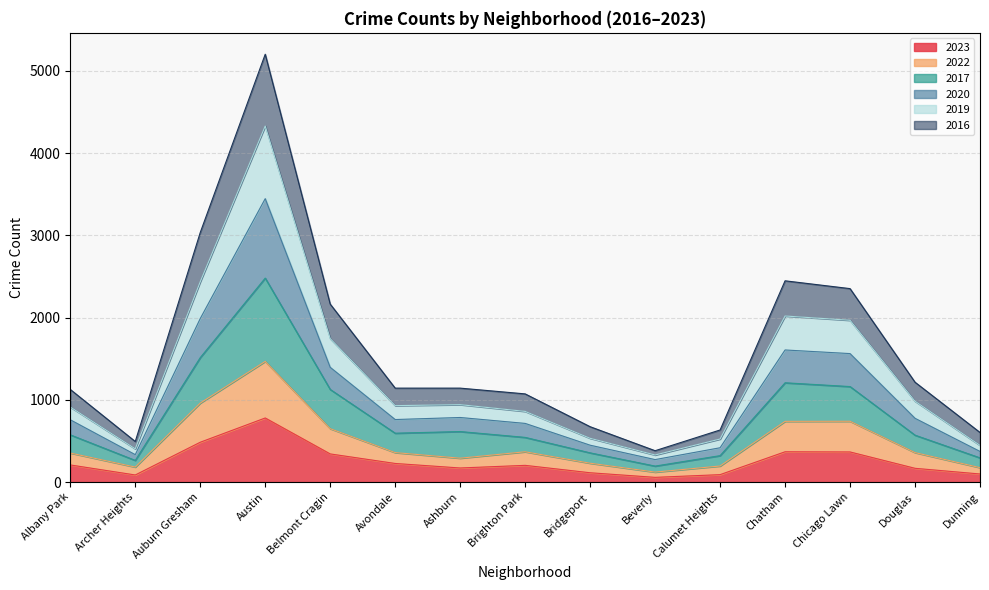

Which has a higher value, Dunning or Brighton Park?

Brighton Park